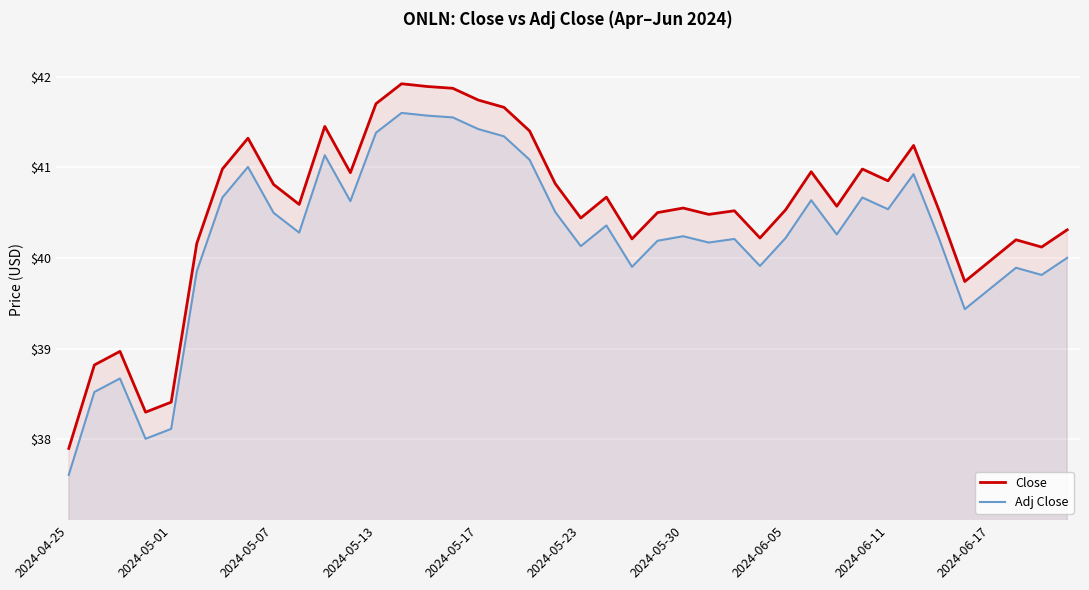

True or false: Adj Close has a value of 18.6 at 22.

False